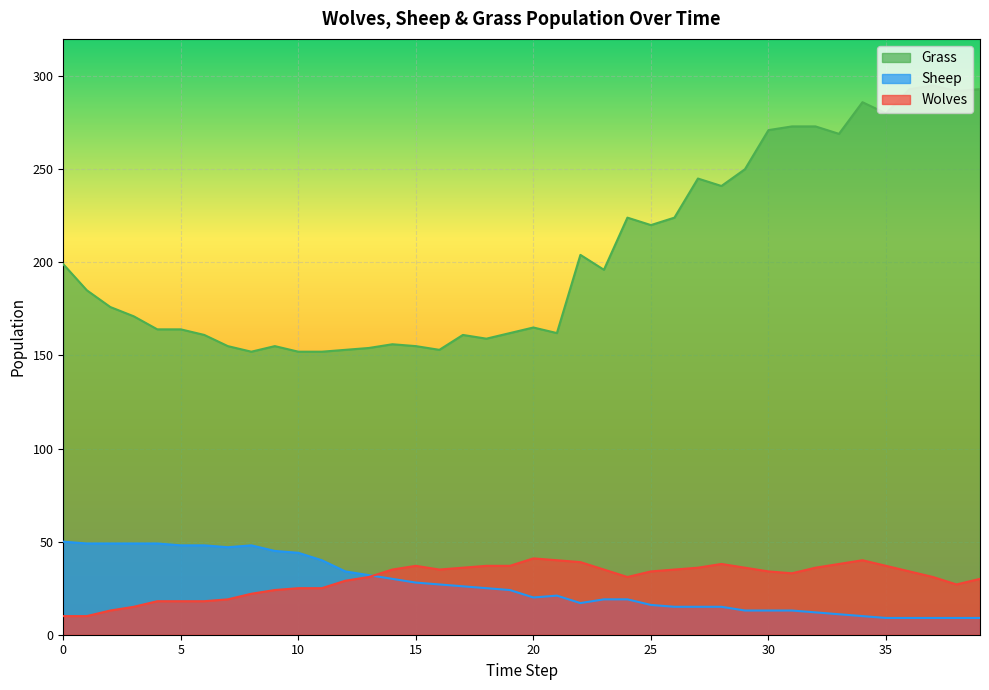

At which label does Sheep reach its minimum?

35